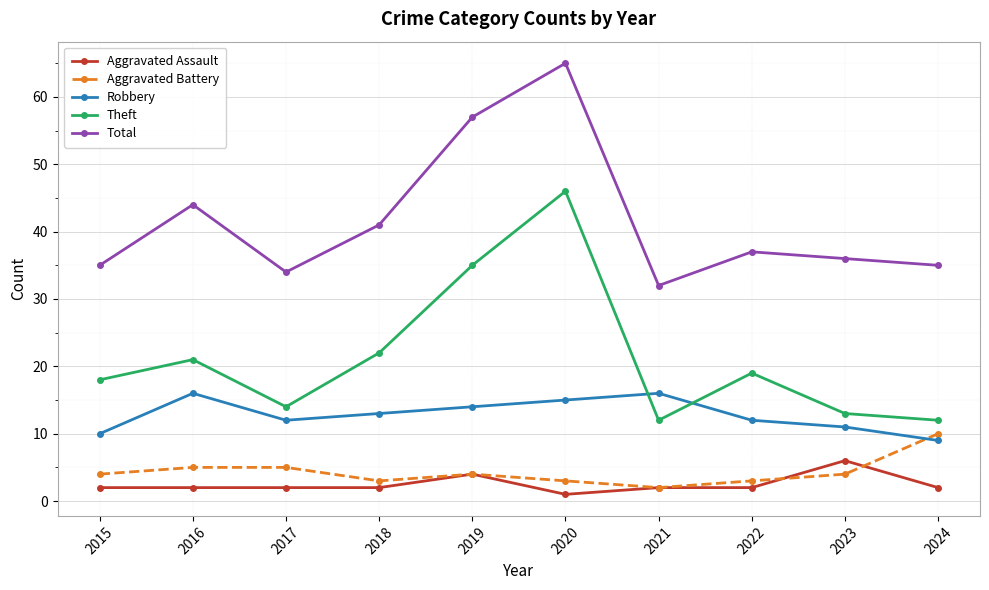

What is the difference between the Theft values at 2024 and 2015?

6